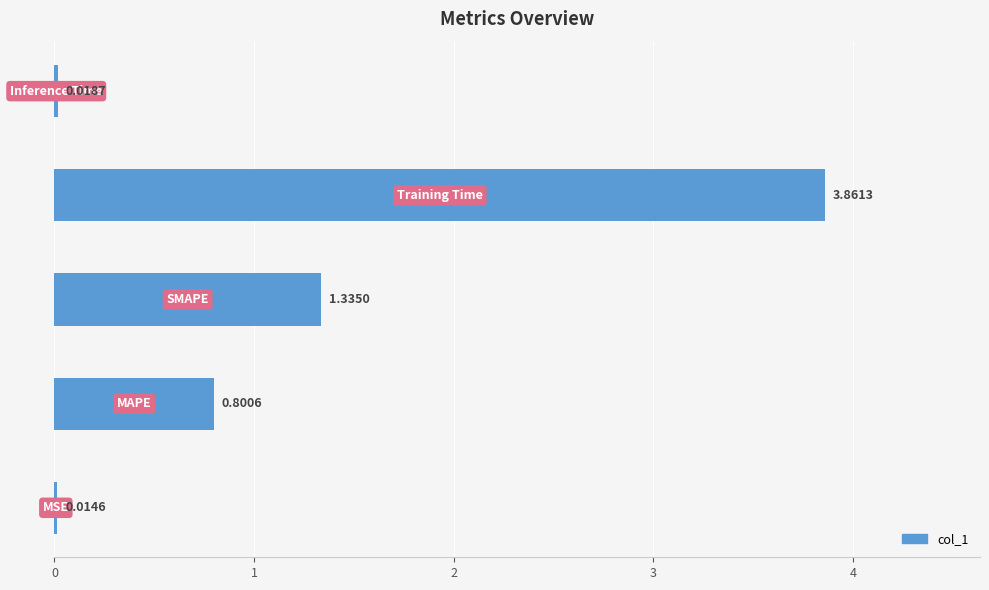

What is the sum of all values?

6.0